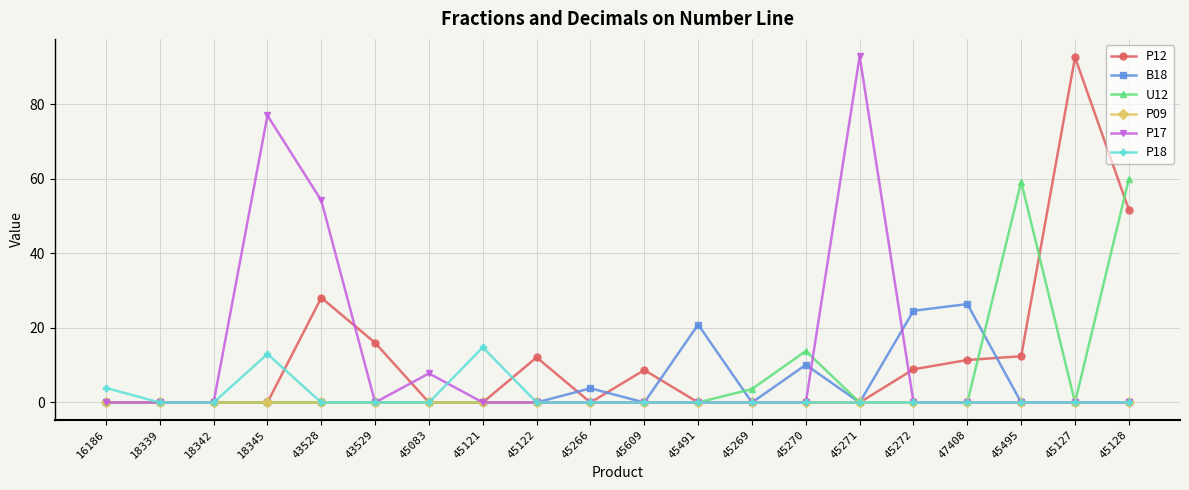

What is the highest value of the P12 series?

92.6